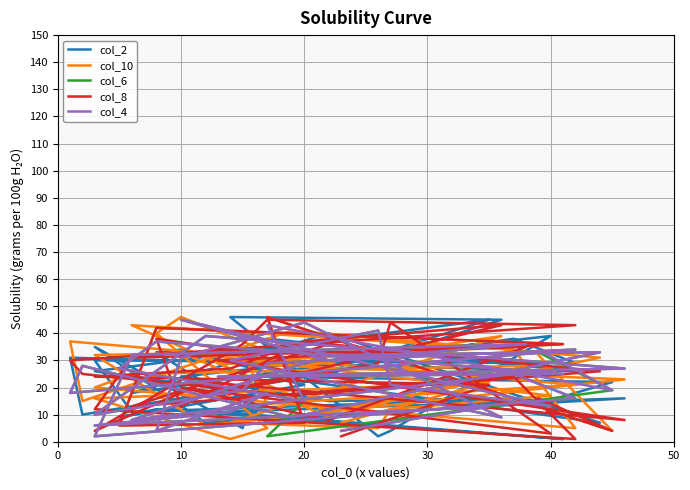

What is the greatest value displayed?

46